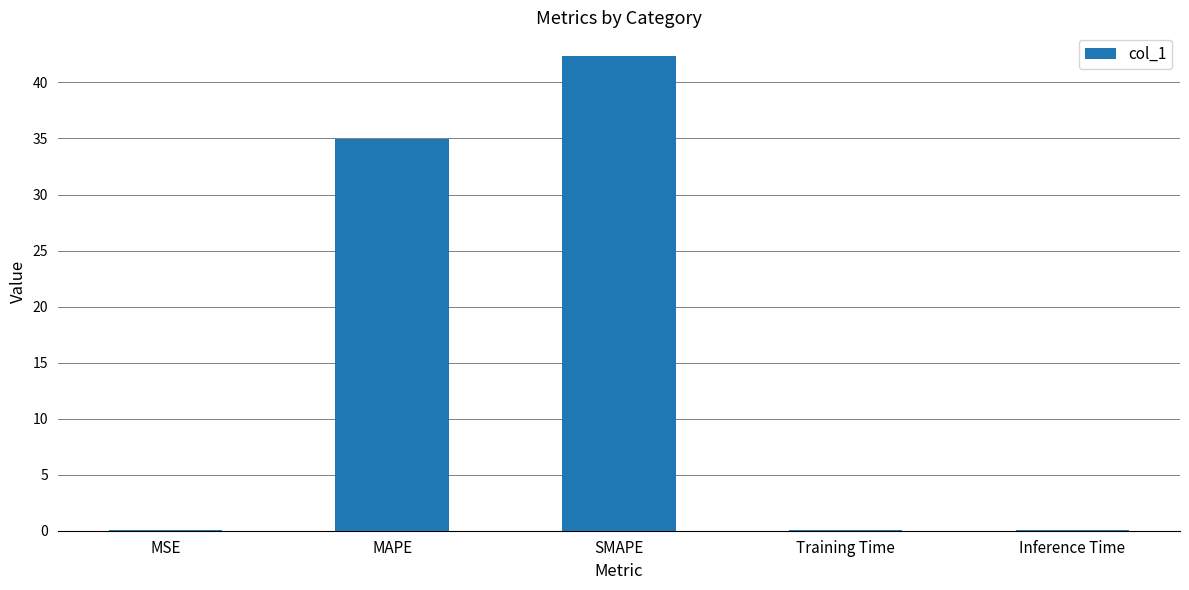

Which has a higher value, SMAPE or Training Time?

SMAPE